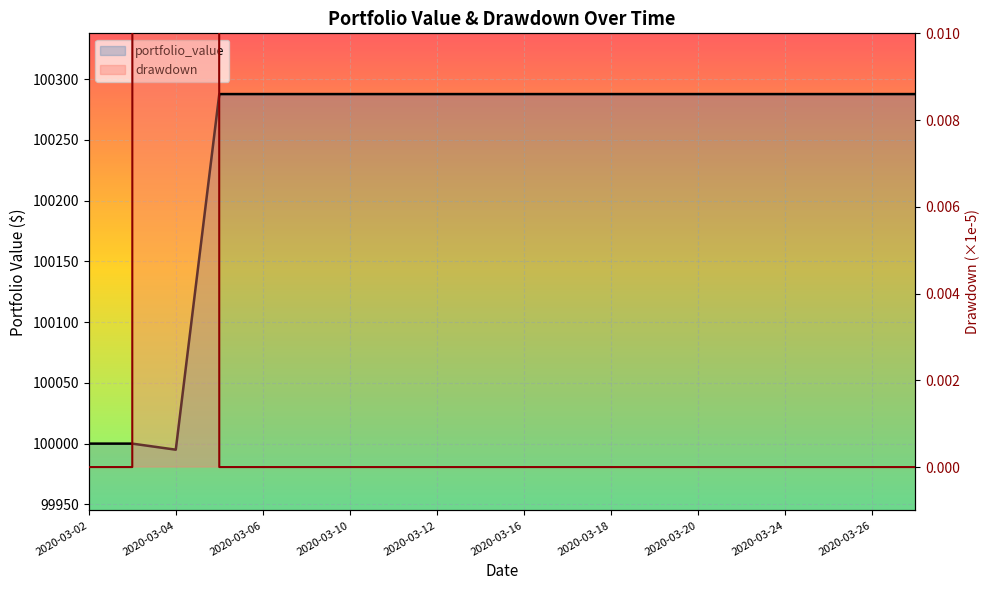

How many drawdown values are between 0 and 1?

19